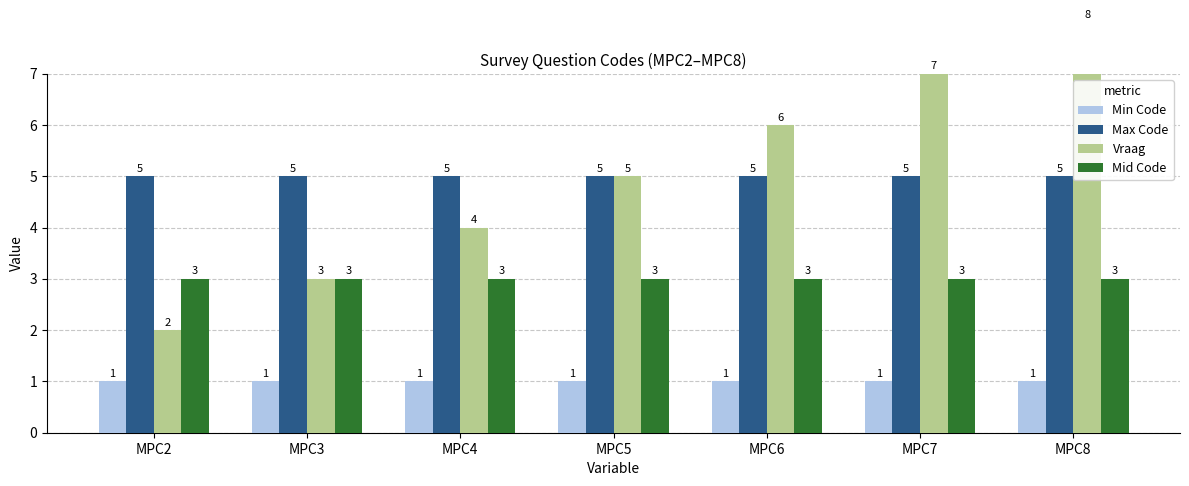

Which category has the highest value in the Vraag series?

MPC8